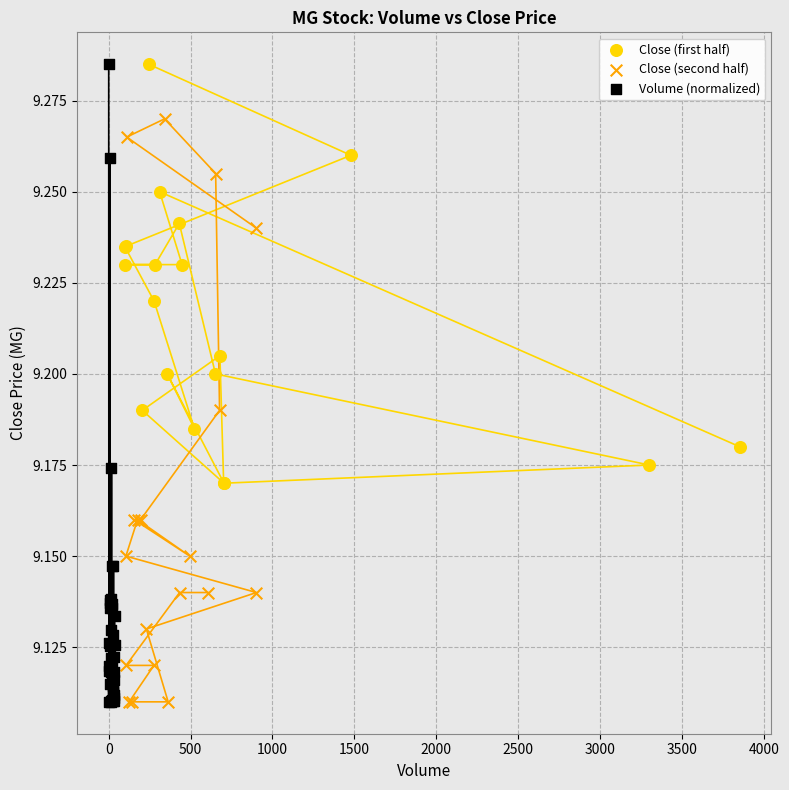

Which series has the widest spread of Y values?

Volume (normalized)